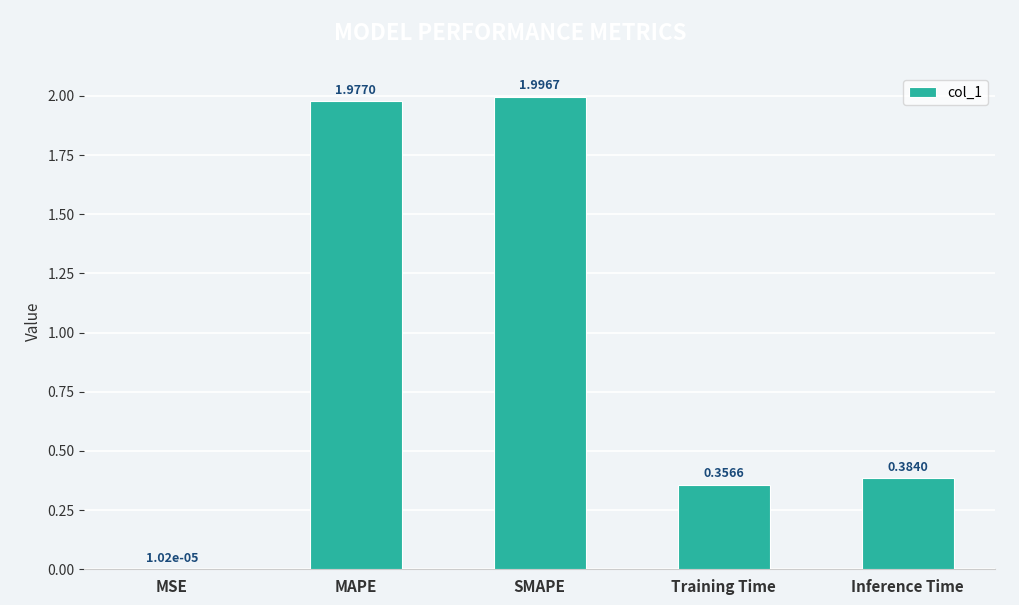

At which category does the chart reach its peak across all series?

SMAPE